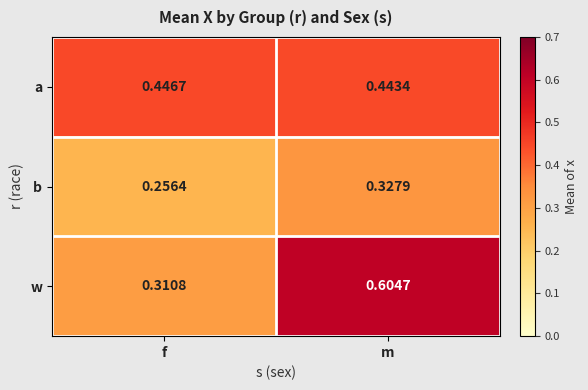

Where is a nearest to the value 0?

m